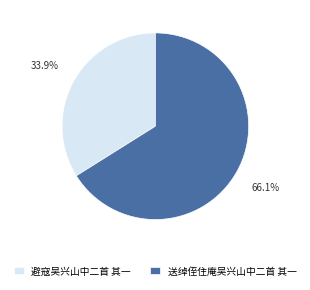

Is the sum of 送绰侄住庵吴兴山中二首 其一 and 避寇吴兴山中二首 其一 greater than half?

Yes